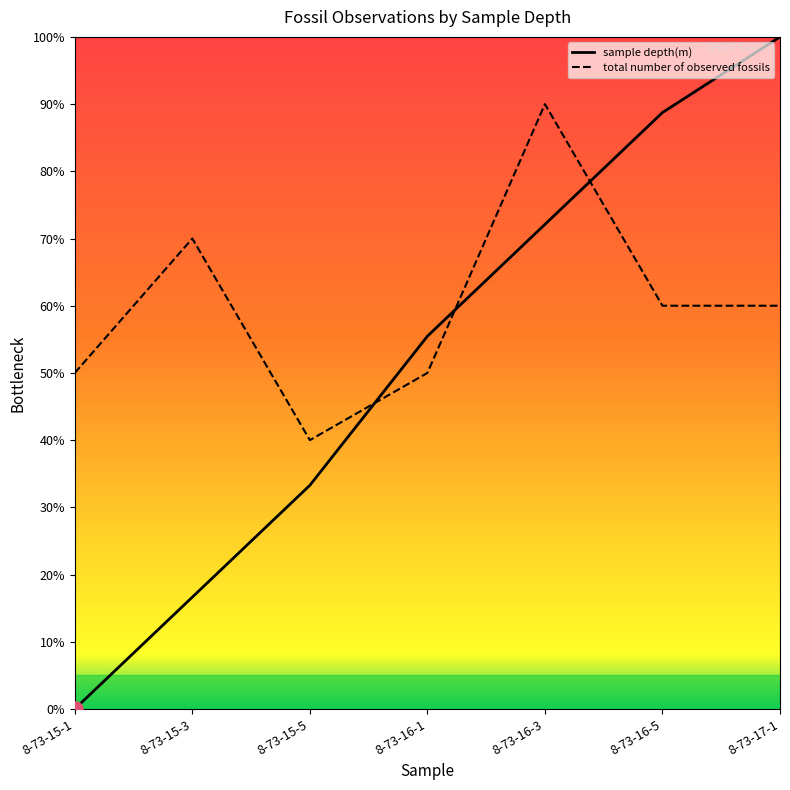

Does the chart have visible grid lines?

No